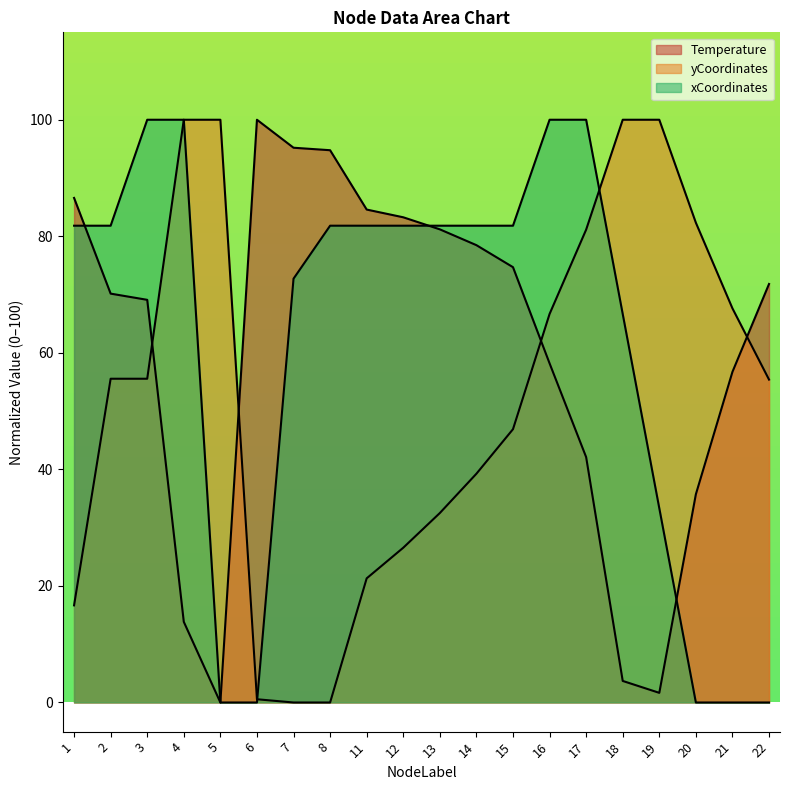

Reading right to left, extract all data points from this chart.

Temperature: 22=71.8	21=56.7	20=35.7	19=1.7	18=3.7	17=42.1	16=58.2	15=74.7	14=78.5	13=81.2	12=83.3	11=84.6	8=94.8	7=95.2	6=100.0	5=0.0	4=13.8	3=69.1	2=70.2	1=86.6
yCoordinates: 22=55.4	21=67.6	20=82.3	19=100.0	18=100.0	17=81.1	16=66.7	15=46.9	14=39.3	13=32.5	12=26.6	11=21.3	8=0.0	7=0.0	6=0.6	5=100.0	4=100.0	3=55.6	2=55.6	1=16.7
xCoordinates: 22=0.0	21=0.0	20=0.0	19=33.3	18=66.7	17=100.0	16=100.0	15=81.8	14=81.8	13=81.8	12=81.8	11=81.8	8=81.8	7=72.7	6=0.0	5=0.0	4=100.0	3=100.0	2=81.8	1=81.8